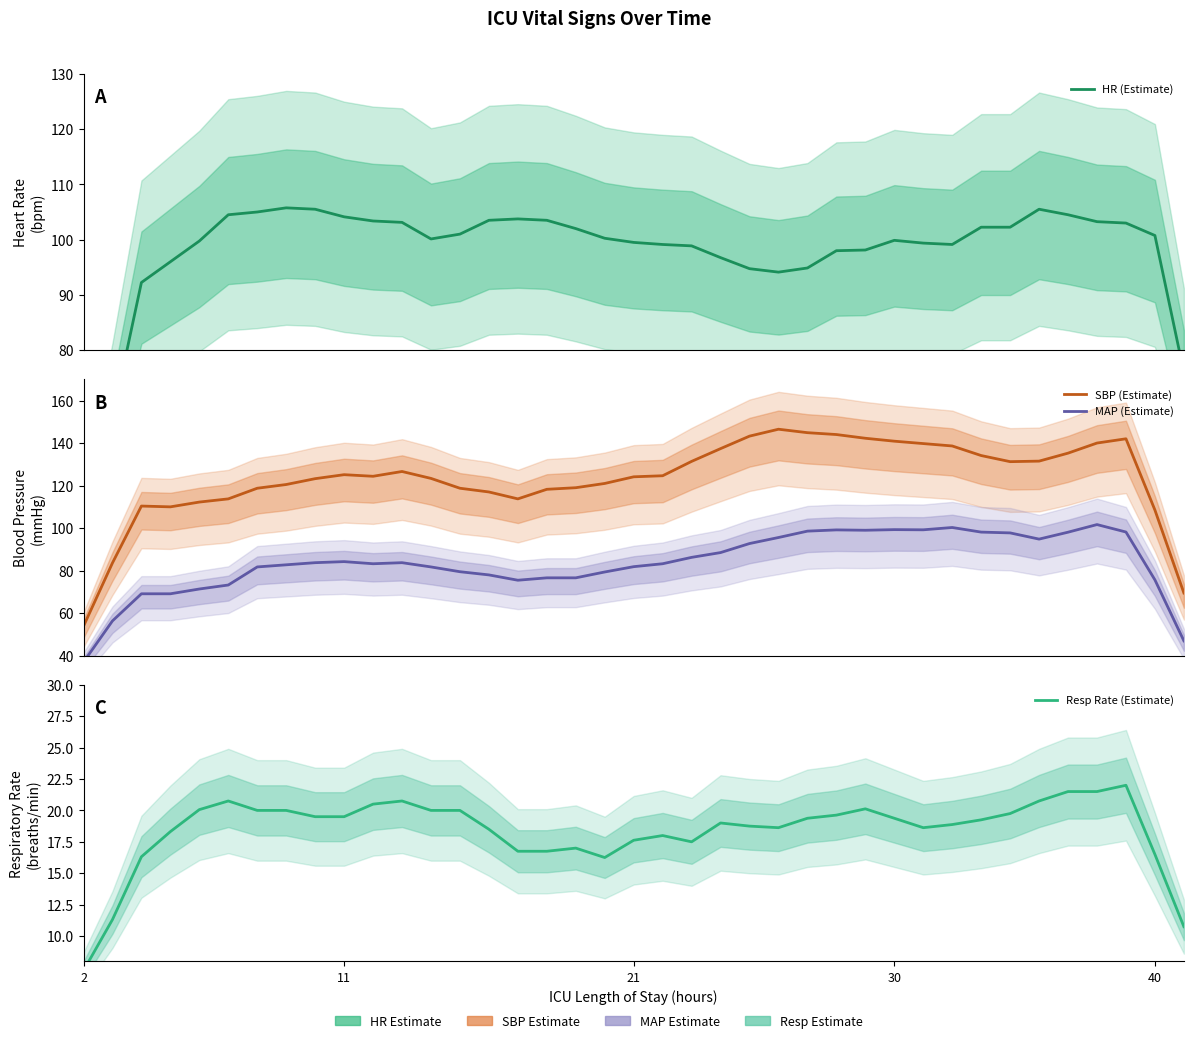

The SBP (Estimate) series shows 96.3 at 25. True or false?

False